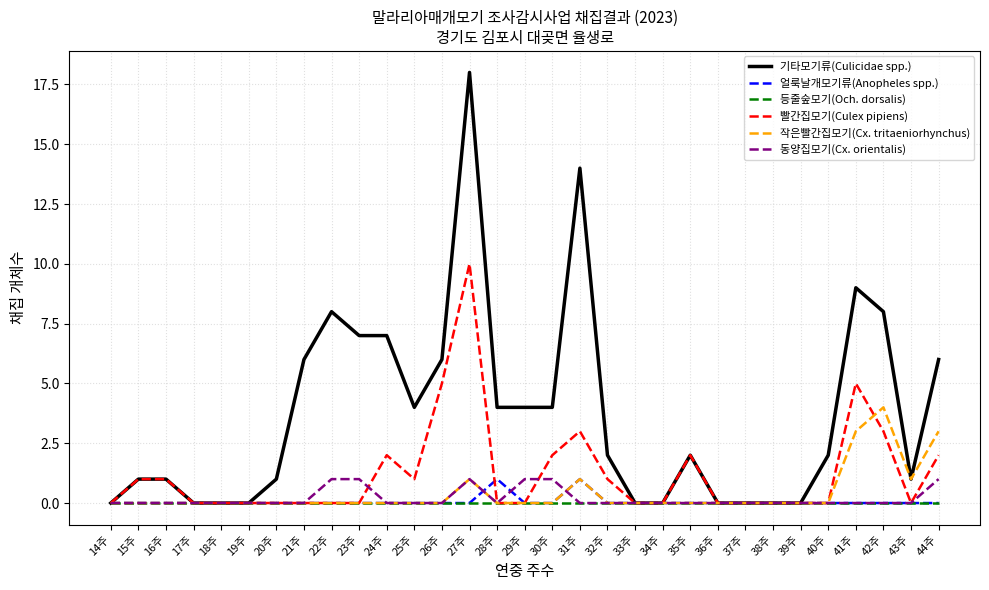

The value of 동양집모기(Cx. orientalis) at 29주 is 0. True or false?

False